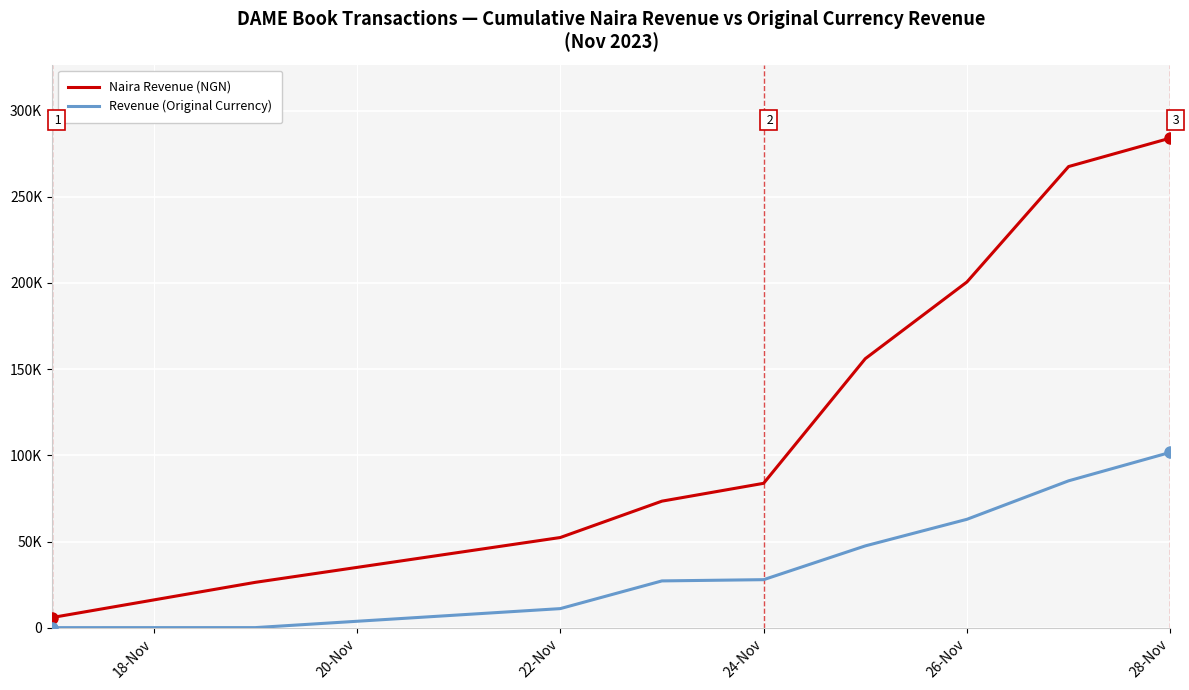

What are all the series names shown in the legend?

Naira Revenue (NGN), Revenue (Original Currency)